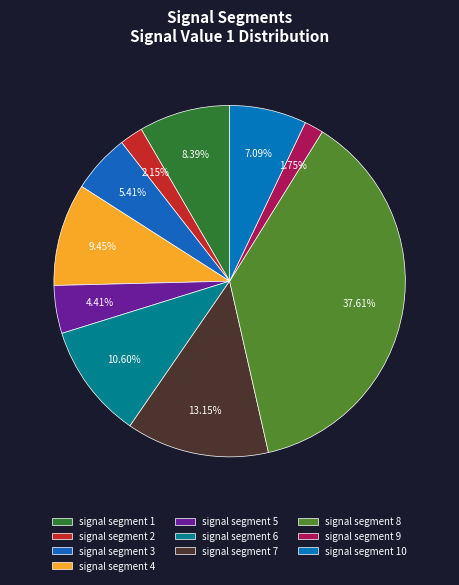

How many slices are in this pie chart?

10